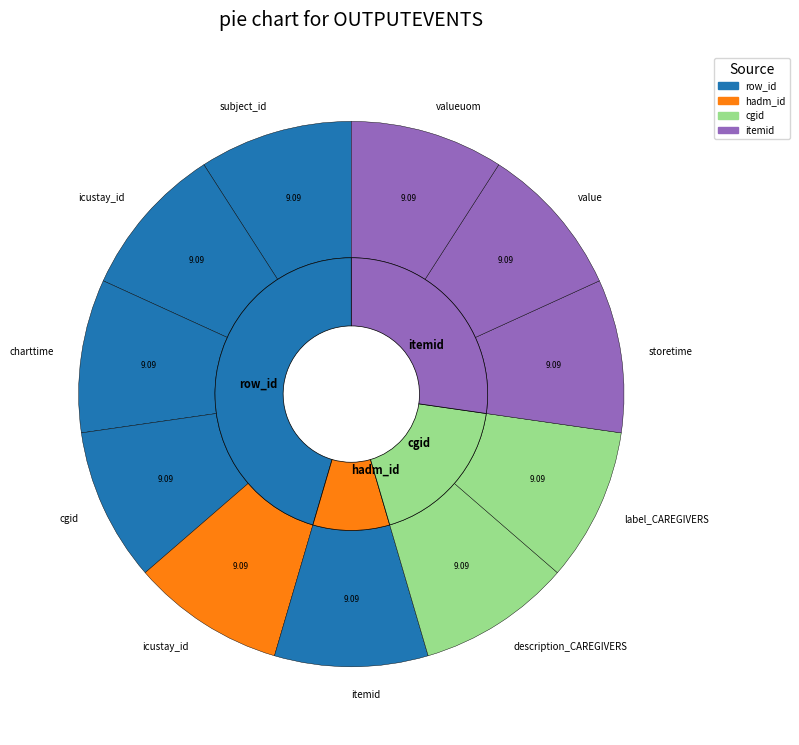

How many slices are in this pie chart?

11